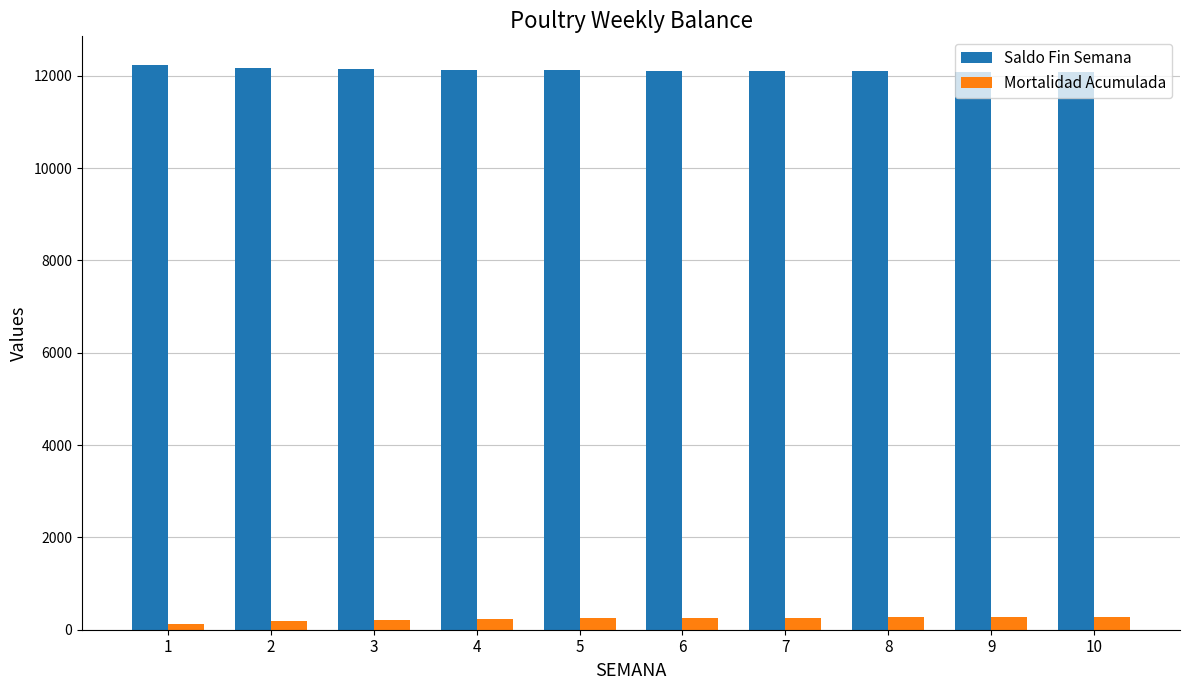

What is the sum of all Mortalidad Acumulada values?

2379